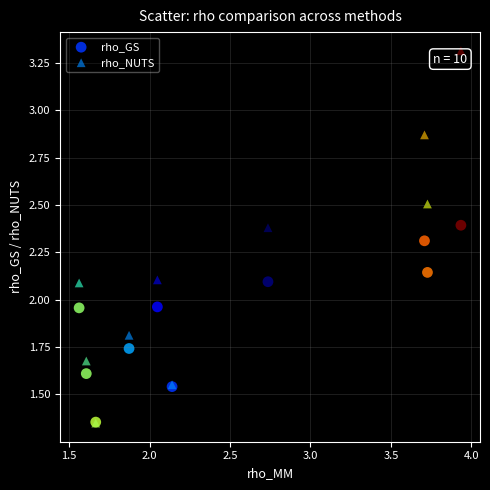

Which series reaches the maximum Y coordinate?

rho_NUTS